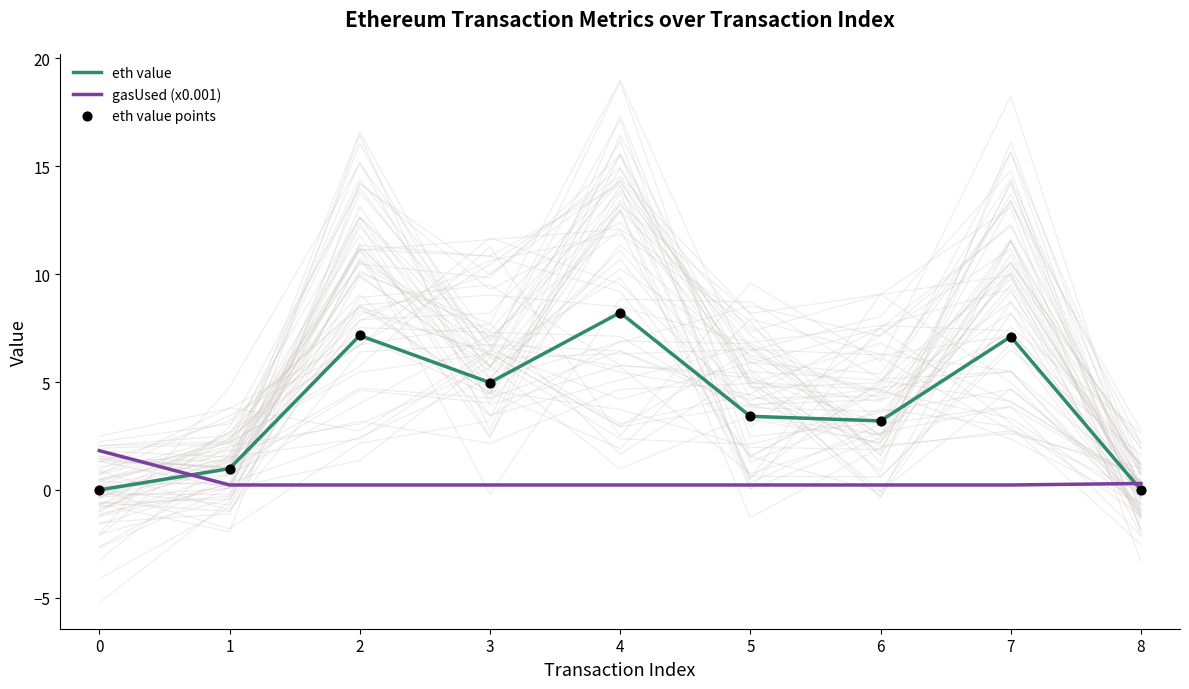

What are all the series names shown in the legend?

eth value, gasUsed (x0.001), eth value points